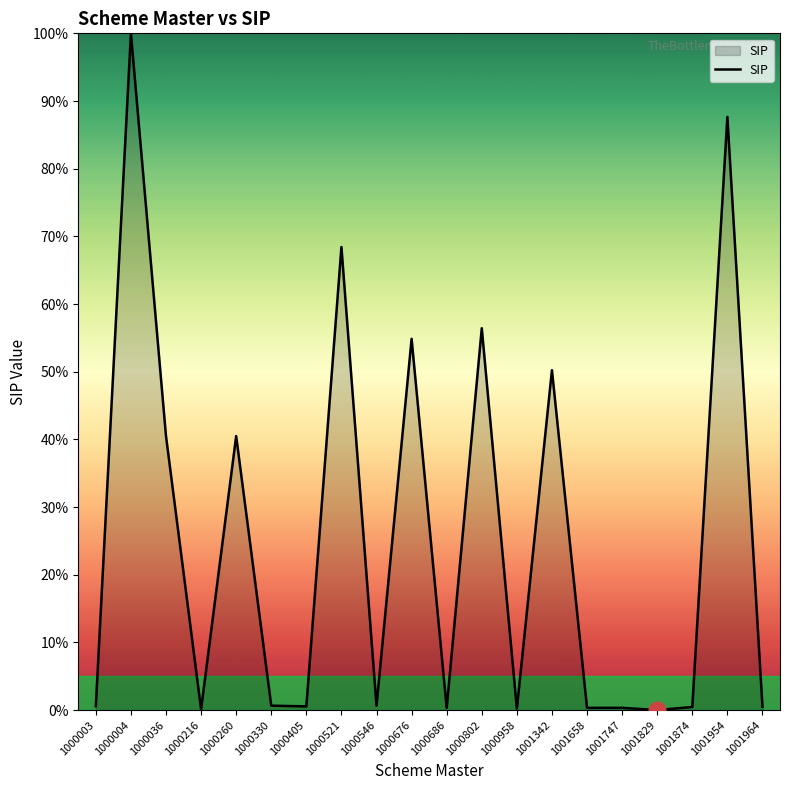

Count the number of categories in the chart.

20